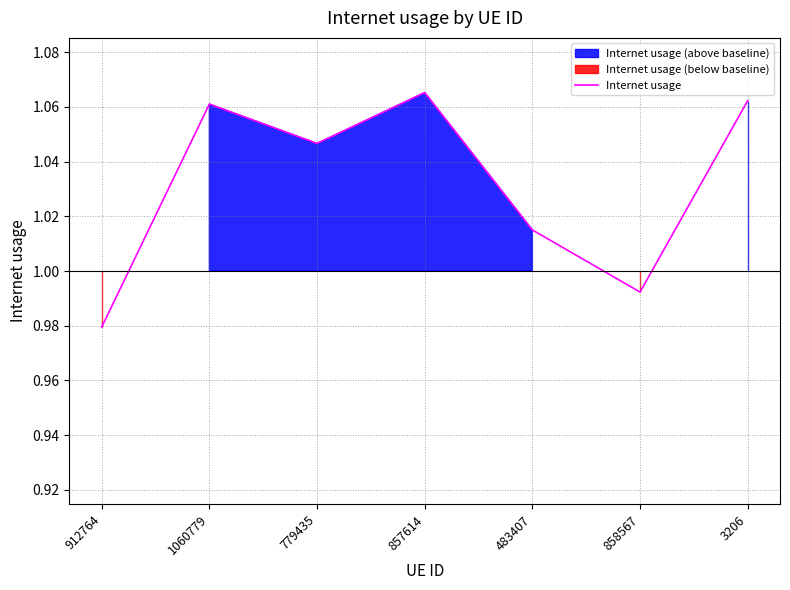

What position from the left is 858567?

6